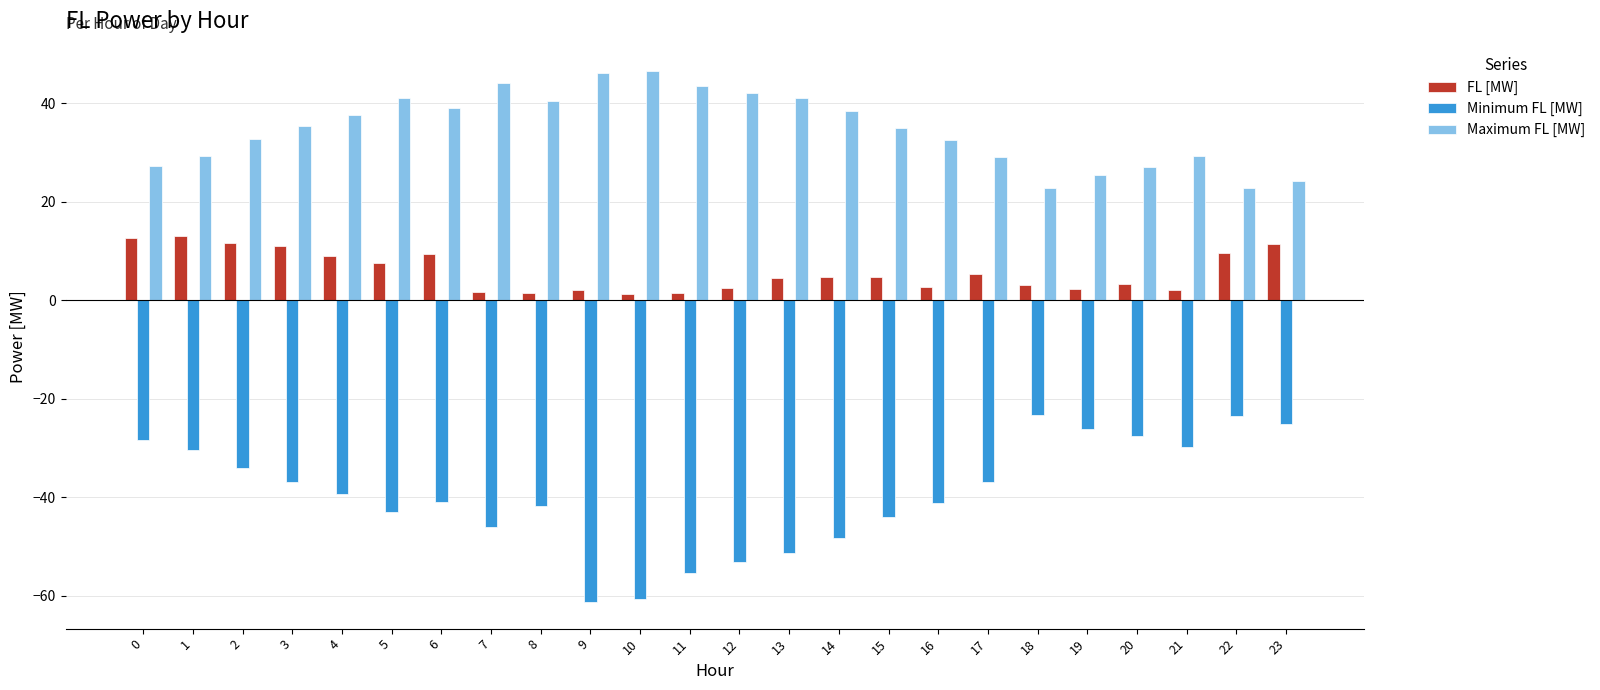

What is the difference between the highest and lowest values at 13?

92.4